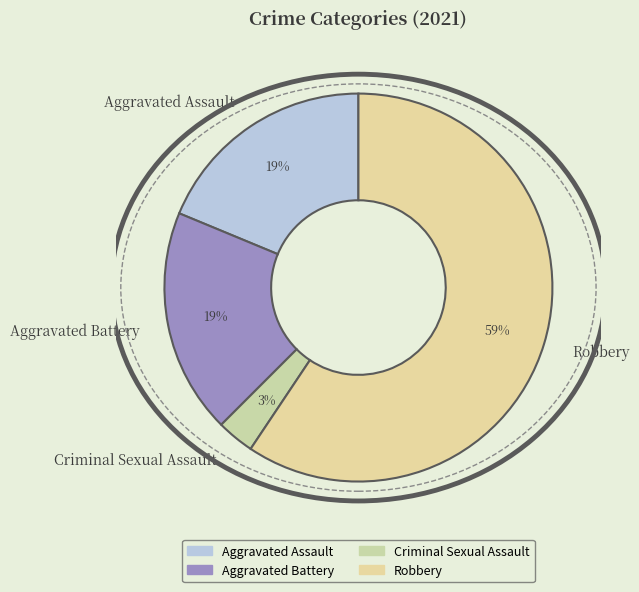

To the nearest percent, what portion does Aggravated Battery represent?

19%